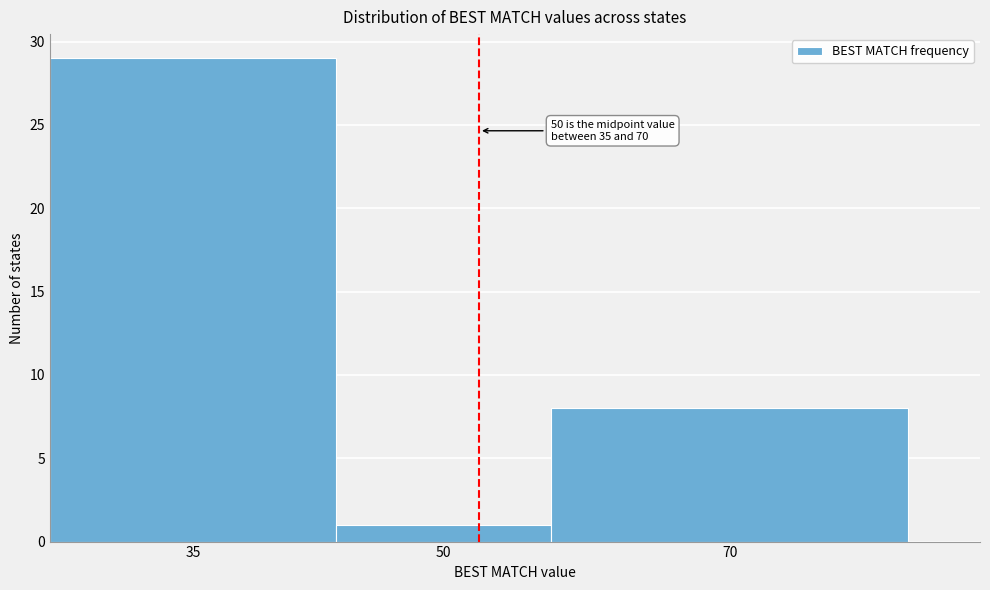

Reading left to right, transcribe all the data shown in this chart.

35=29	50=1	70=8